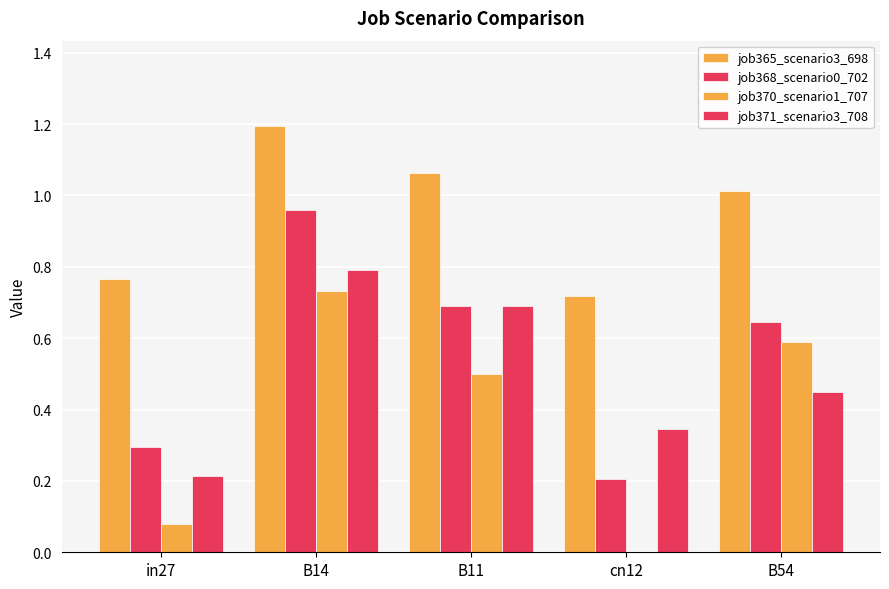

How many groups of bars are there?

5